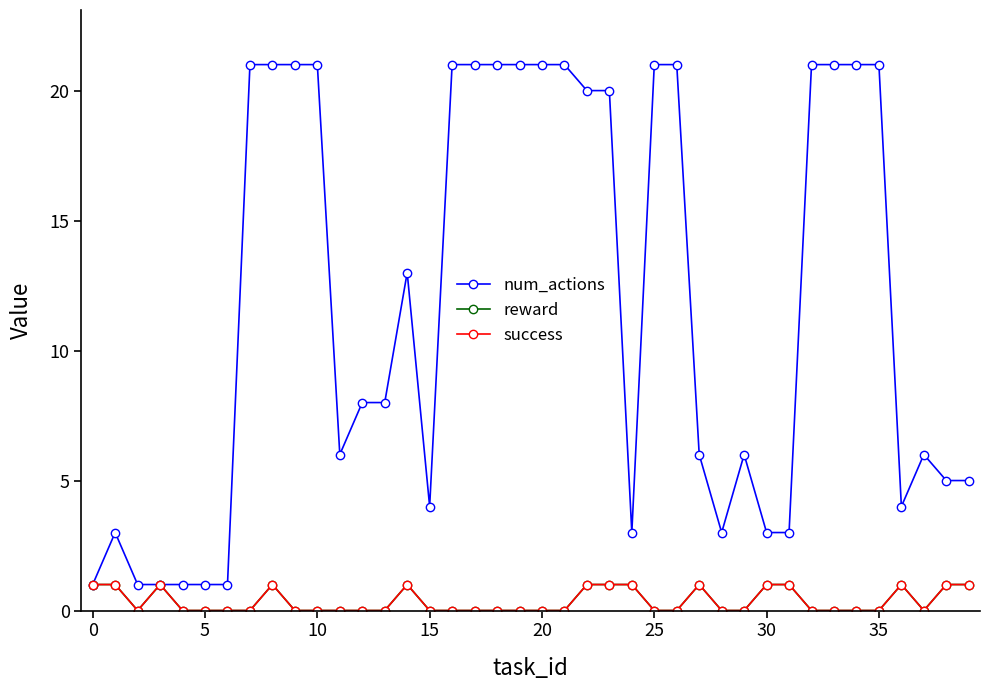

True or false: num_actions has more than 0 points higher than both neighbors.

True